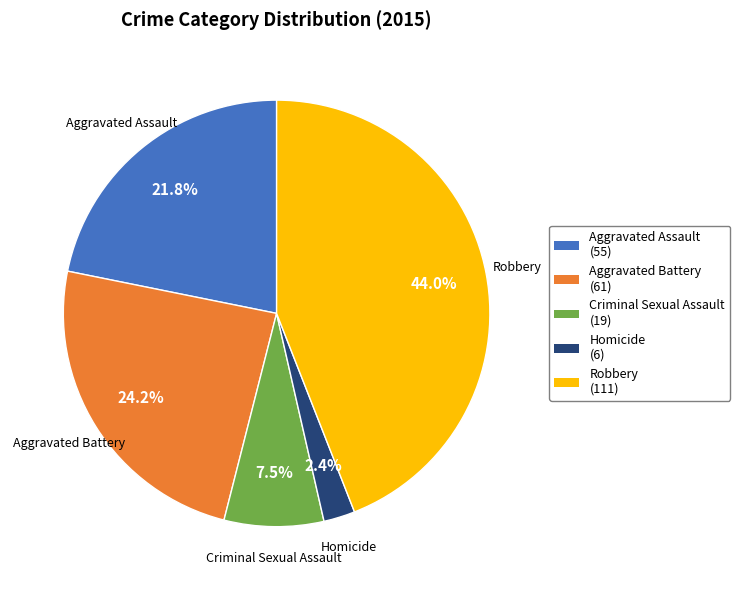

Combined, what portion of the pie is Homicide and Robbery?

46.4%